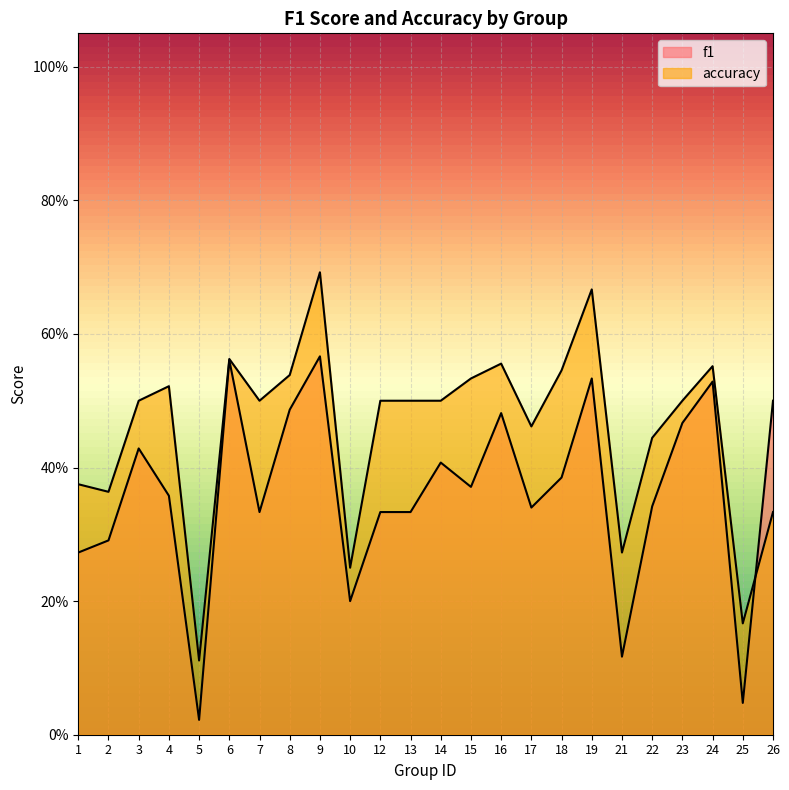

What is the difference between the maximum and minimum values in the accuracy series?

0.6